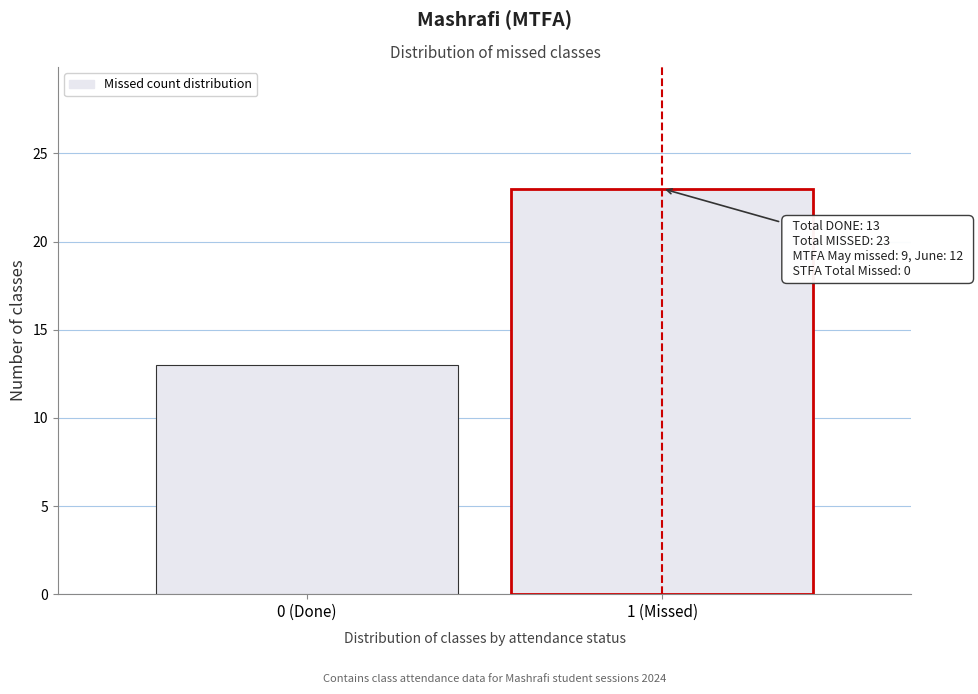

Reading right to left, what are all the values shown in this chart?

1 (Missed)=23	0 (Done)=13